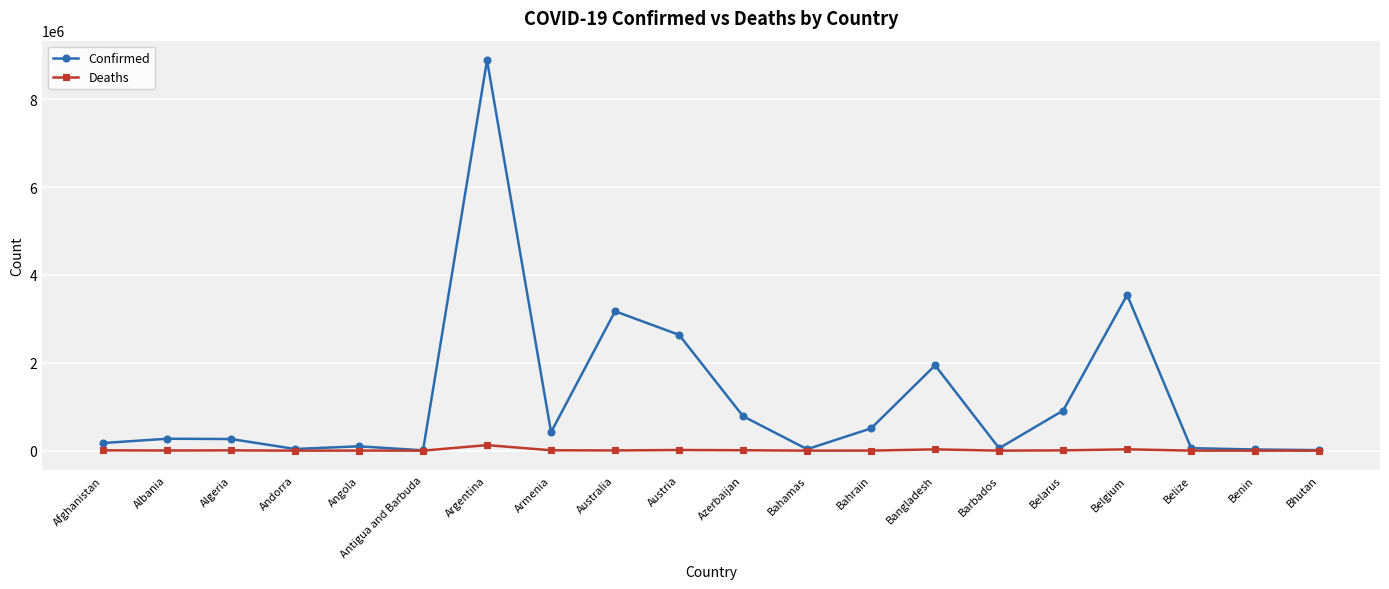

Count the number of data series in this chart.

2